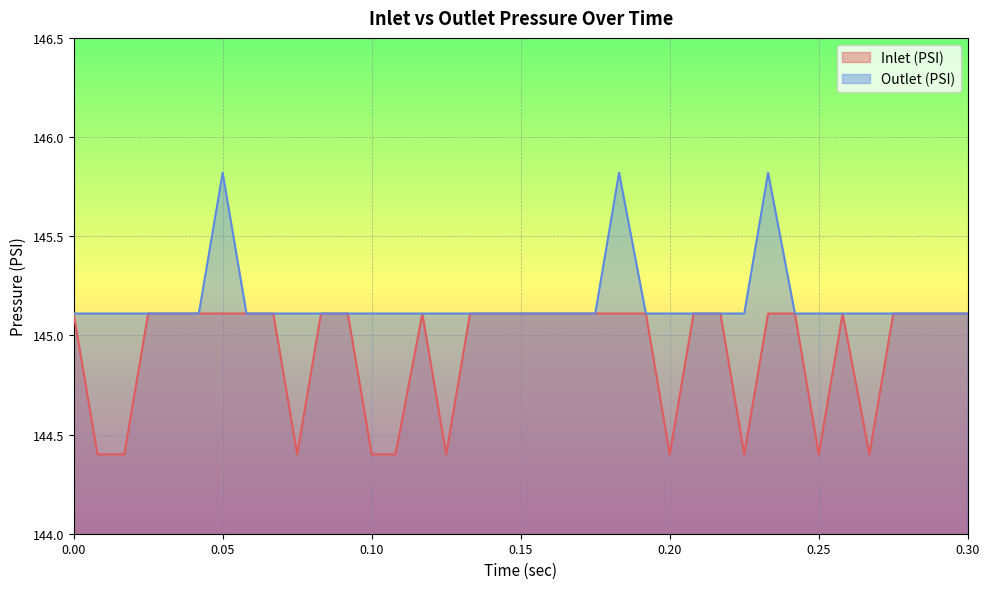

At 0.15, list the series in order from smallest to largest.

Inlet (PSI), Outlet (PSI)